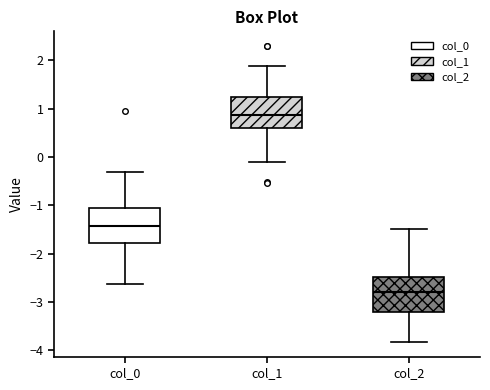

Reading left to right, read every box against the y-axis: the position of its median line, the range the box covers, and the ends of its whiskers. The values are not printed on the chart, so give them approximately, as read against the axis.

col_0: median -1.4, box -1.8 to -1.1, whiskers -2.6 to -0.3
col_1: median 0.9, box 0.6 to 1.2, whiskers -0.1 to 1.9
col_2: median -2.8, box -3.2 to -2.5, whiskers -3.8 to -1.5